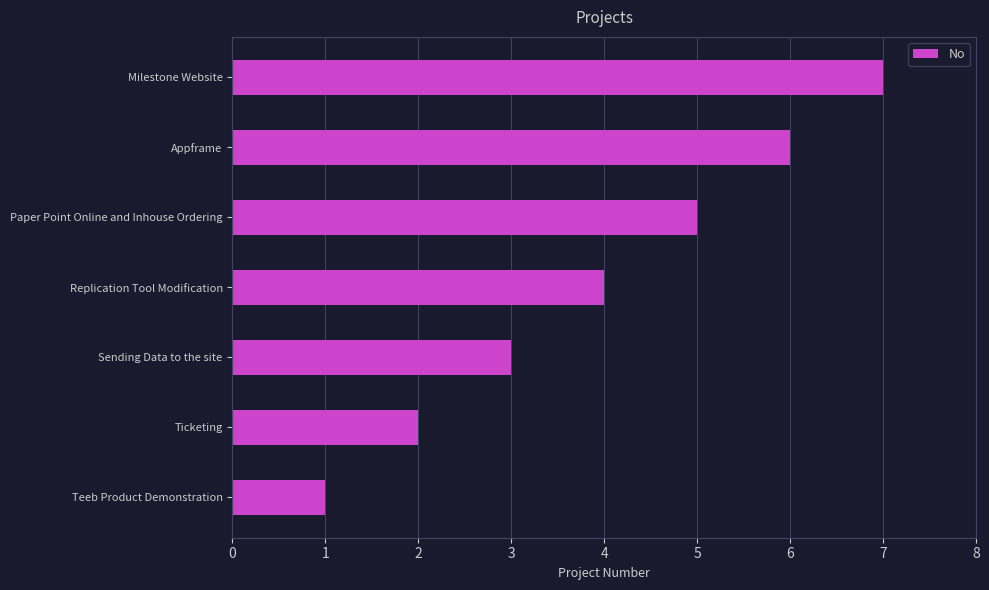

True or false: the data shows 2 at Ticketing.

True